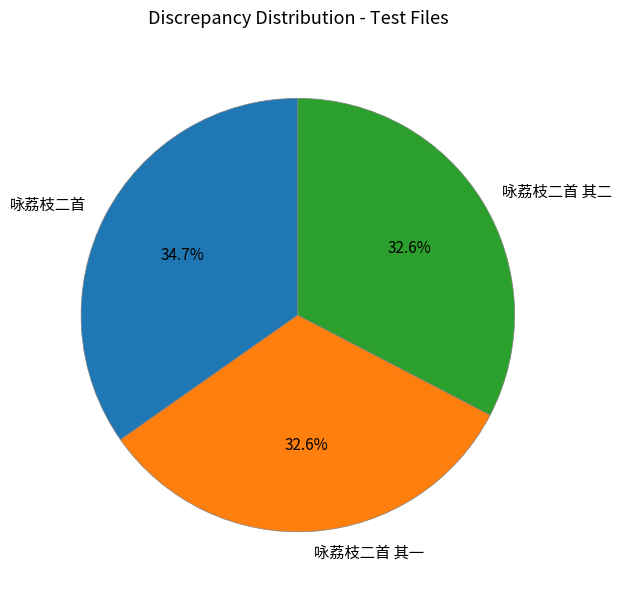

Which category has the biggest portion of the pie?

咏荔枝二首